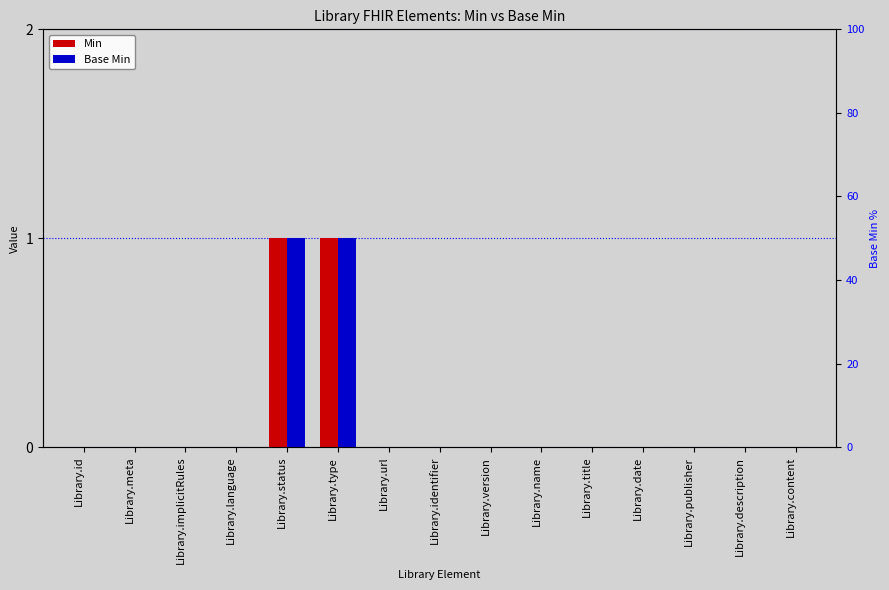

Reading left to right, what are all the values shown in this chart?

Min: 0	0	0	0	1	1	0	0	0	0	0	0	0	0	0
Base Min: 0	0	0	0	1	1	0	0	0	0	0	0	0	0	0